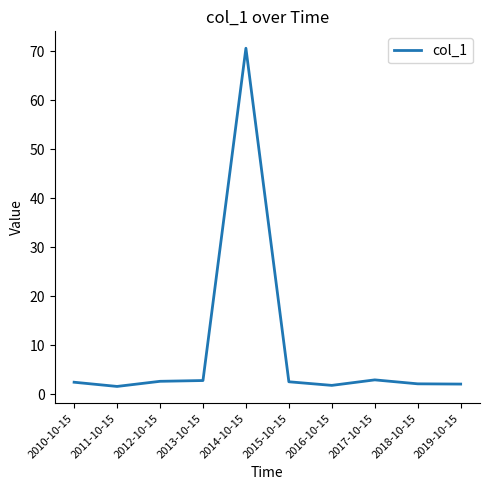

At which label does the data first exceed 2?

2010-10-15